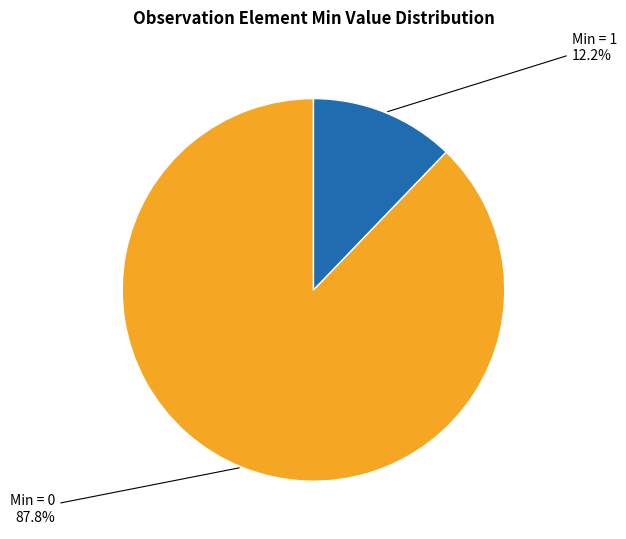

Does any single category account for the majority?

Yes